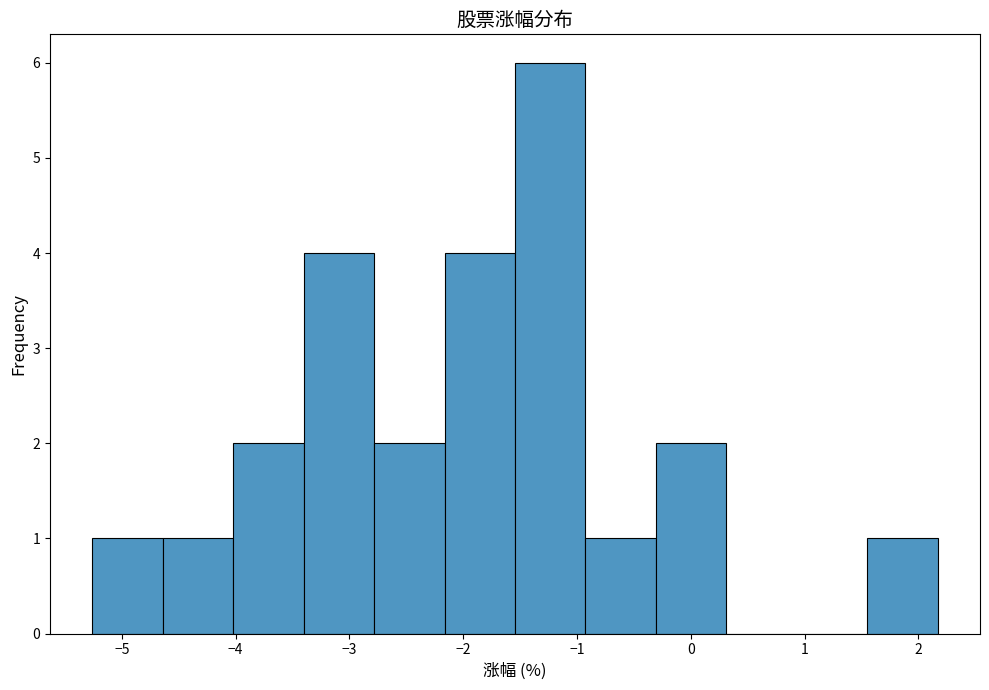

Reading left to right, list every bar in this chart as the range it spans on the x-axis followed by its height. Neither the bar edges nor the heights are printed on the chart, so give them approximately, as read against the axes.

-5.3 to -4.6: 1
-4.6 to -4.0: 1
-4.0 to -3.4: 2
-3.4 to -2.8: 4
-2.8 to -2.2: 2
-2.2 to -1.5: 4
-1.5 to -0.9: 6
-0.9 to -0.3: 1
-0.3 to 0.3: 2
0.3 to 0.9: 0
0.9 to 1.6: 0
1.6 to 2.2: 1